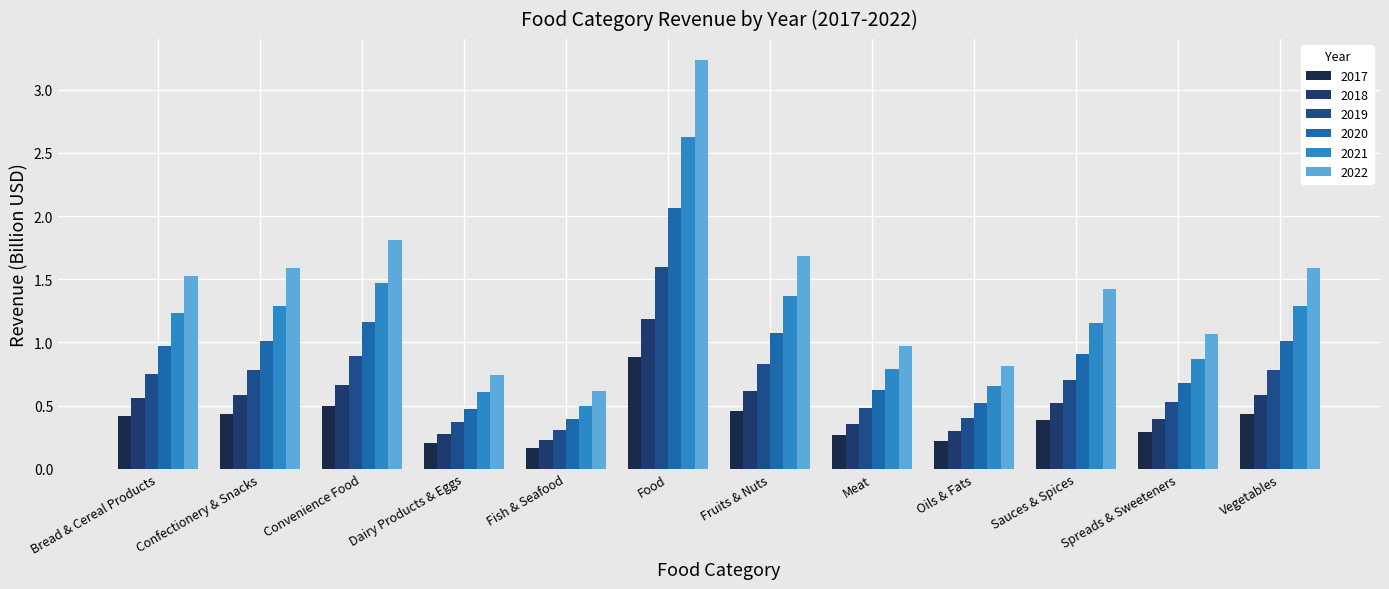

Is it true that 2017 equals 0.3 at Meat?

True